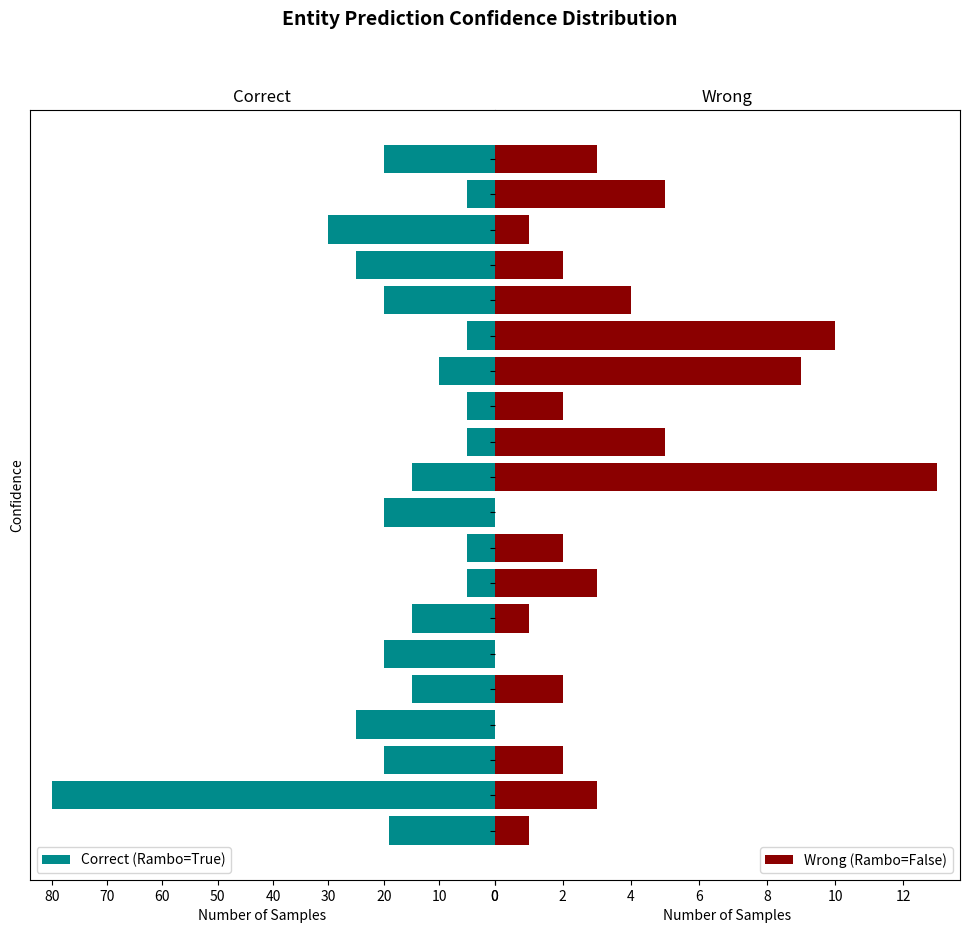

What is the difference between the Correct (Rambo=True) values at 19 and 2?

60